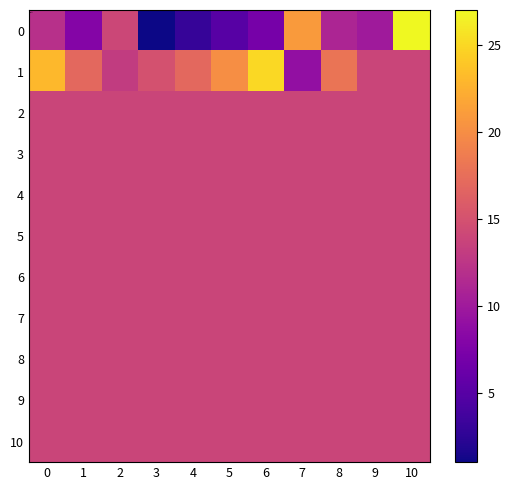

Reading left to right, extract all data points from this chart.

0: 0=12.0	1=8.0	2=14.0	3=1.0	4=3.0	5=5.0	6=7.0	7=21.0	8=11.0	9=10.0	10=27.0
1: 0=23.0	1=17.0	2=13.0	3=15.0	4=17.0	5=20.0	6=25.0	7=9.0	8=18.0	9=13.8	10=13.8
2: 0=13.8	1=13.8	2=13.8	3=13.8	4=13.8	5=13.8	6=13.8	7=13.8	8=13.8	9=13.8	10=13.8
3: 0=13.8	1=13.8	2=13.8	3=13.8	4=13.8	5=13.8	6=13.8	7=13.8	8=13.8	9=13.8	10=13.8
4: 0=13.8	1=13.8	2=13.8	3=13.8	4=13.8	5=13.8	6=13.8	7=13.8	8=13.8	9=13.8	10=13.8
5: 0=13.8	1=13.8	2=13.8	3=13.8	4=13.8	5=13.8	6=13.8	7=13.8	8=13.8	9=13.8	10=13.8
6: 0=13.8	1=13.8	2=13.8	3=13.8	4=13.8	5=13.8	6=13.8	7=13.8	8=13.8	9=13.8	10=13.8
7: 0=13.8	1=13.8	2=13.8	3=13.8	4=13.8	5=13.8	6=13.8	7=13.8	8=13.8	9=13.8	10=13.8
8: 0=13.8	1=13.8	2=13.8	3=13.8	4=13.8	5=13.8	6=13.8	7=13.8	8=13.8	9=13.8	10=13.8
9: 0=13.8	1=13.8	2=13.8	3=13.8	4=13.8	5=13.8	6=13.8	7=13.8	8=13.8	9=13.8	10=13.8
10: 0=13.8	1=13.8	2=13.8	3=13.8	4=13.8	5=13.8	6=13.8	7=13.8	8=13.8	9=13.8	10=13.8